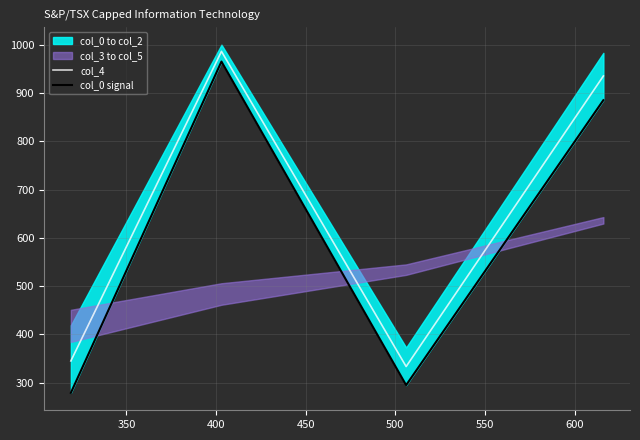

True or false: col_4 has more than 0 interior local peaks.

True